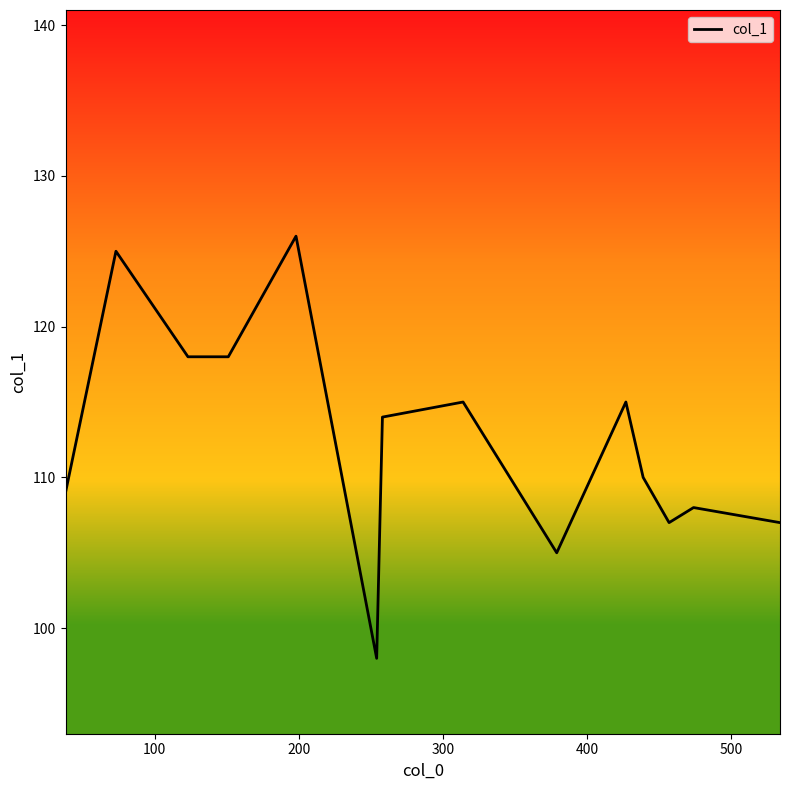

What is the maximum value shown in the chart?

126